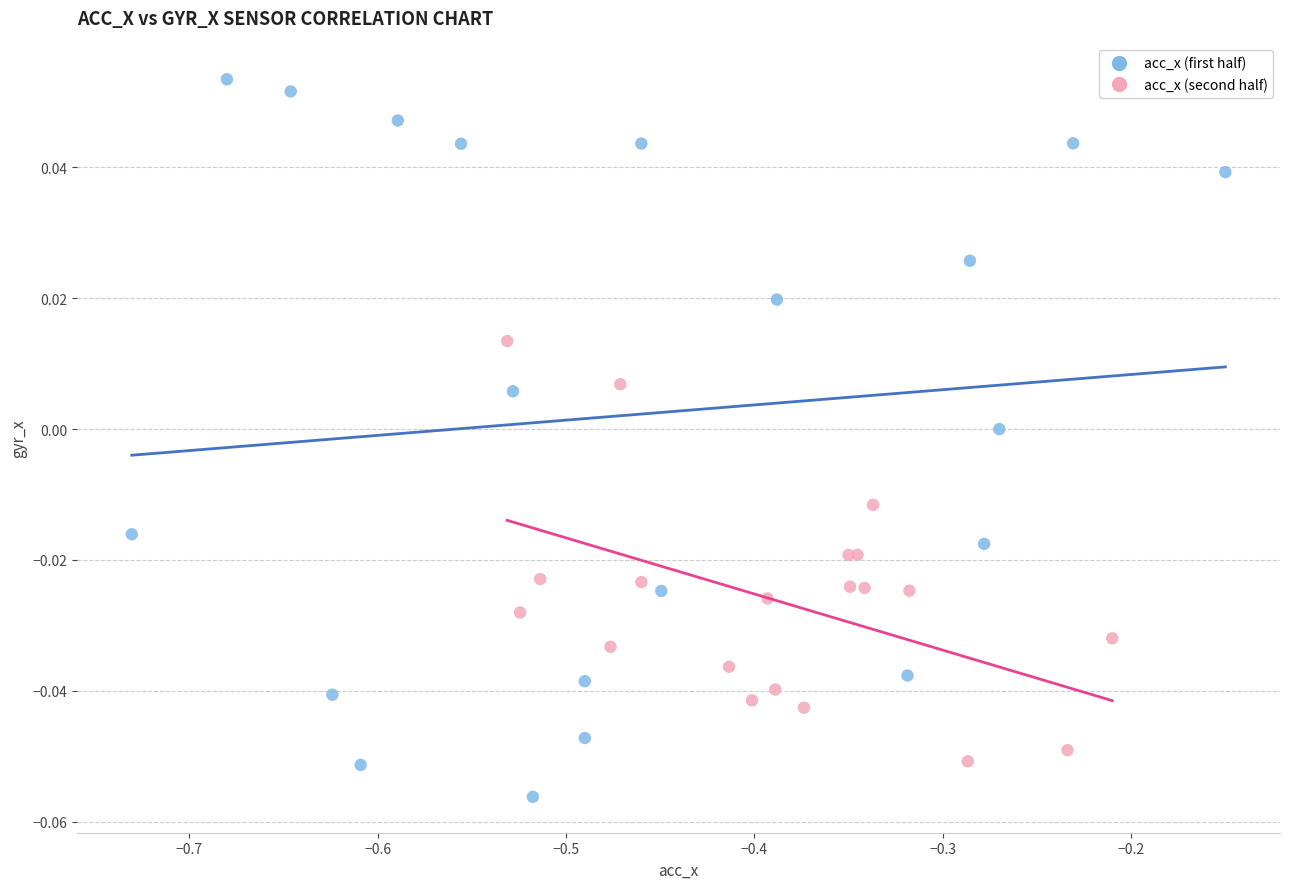

Which series contains the lowest Y value?

acc_x (first half)